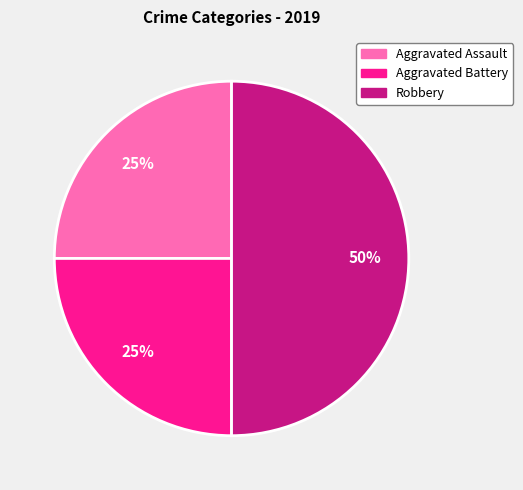

Which slice is the largest?

Robbery